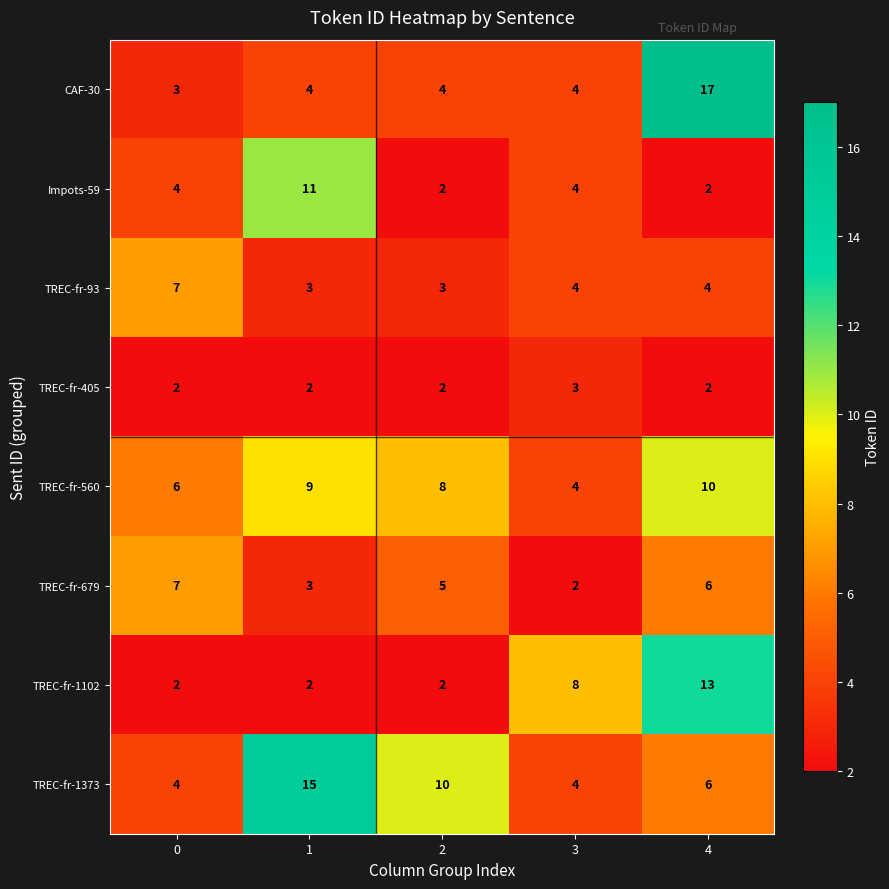

Which series has the largest range (max minus min)?

CAF-30